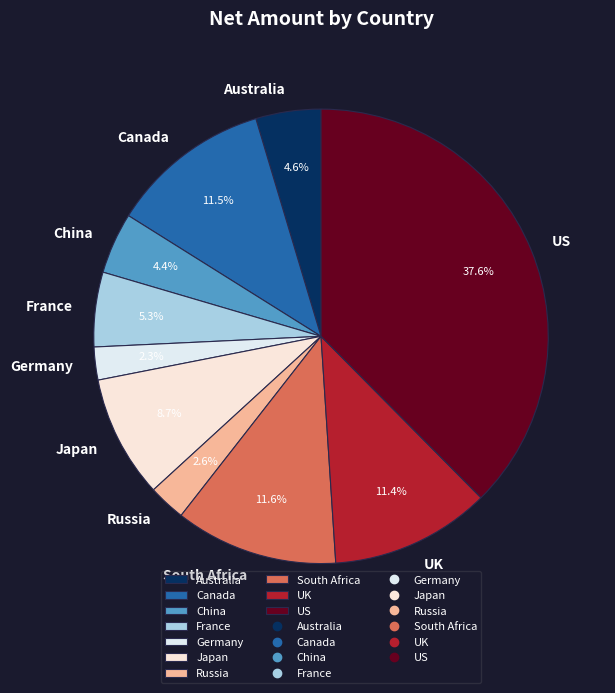

Is there any slice that represents more than half of the pie?

No